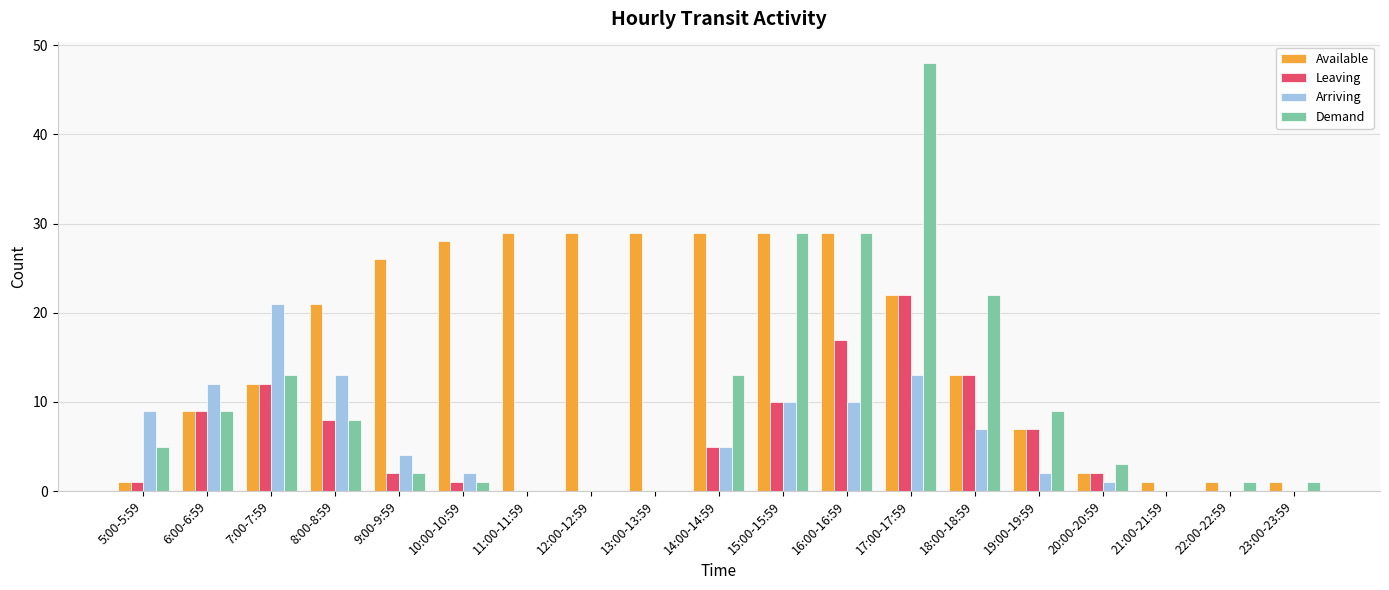

At which category does the chart reach its peak across all series?

17:00-17:59